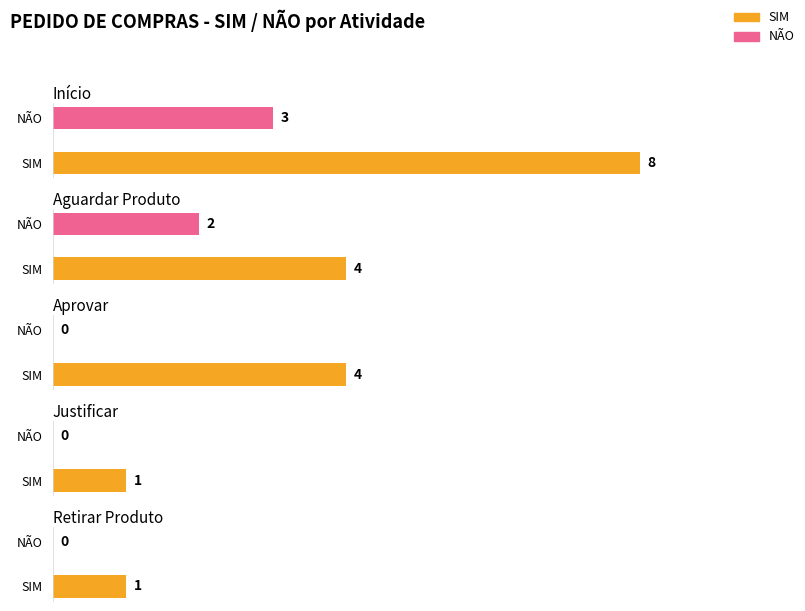

The NÃO series shows 2 at Aprovar. True or false?

False